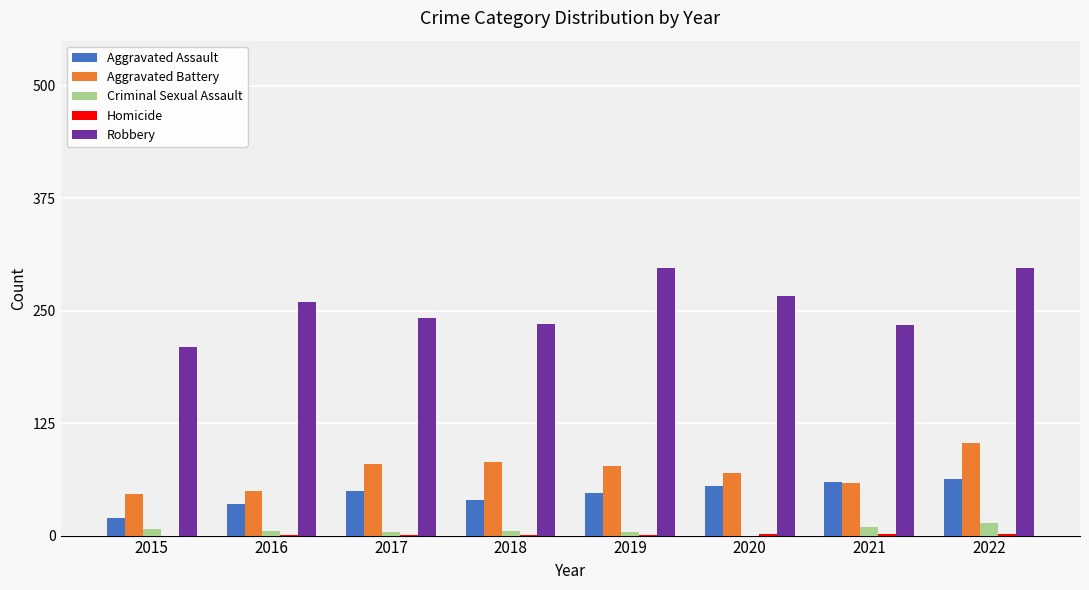

Between 2018 and 2019, which series saw the biggest shift?

Robbery